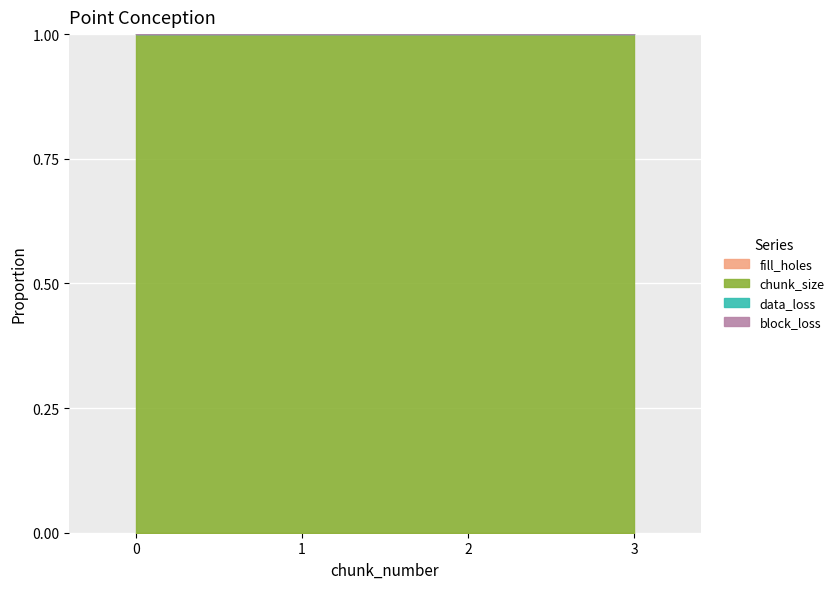

Rank the series by their maximum value, from highest to lowest.

chunk_size, fill_holes, data_loss, block_loss